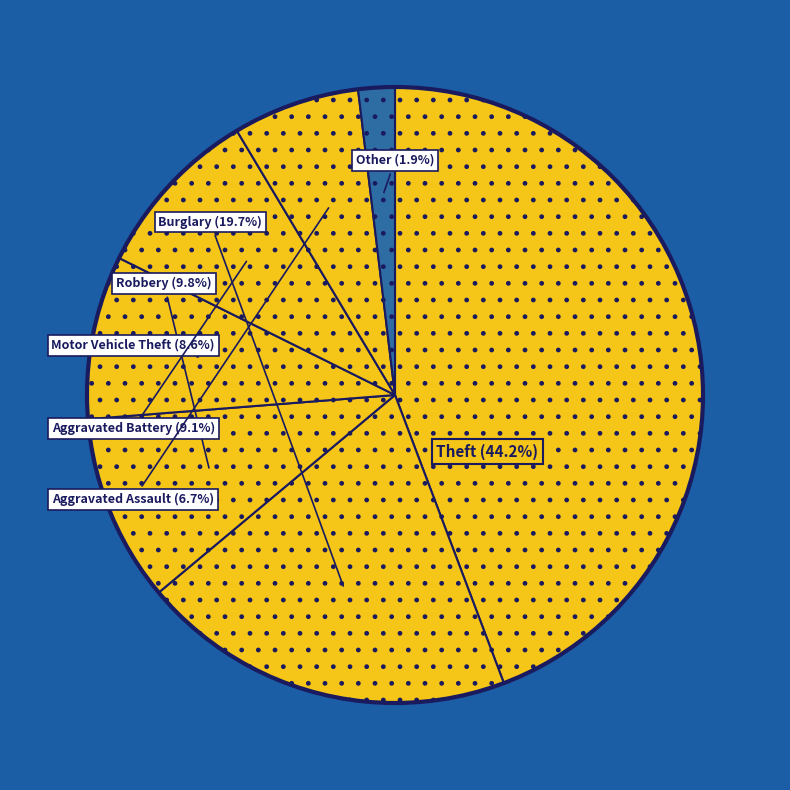

Count the number of slices in the pie.

7